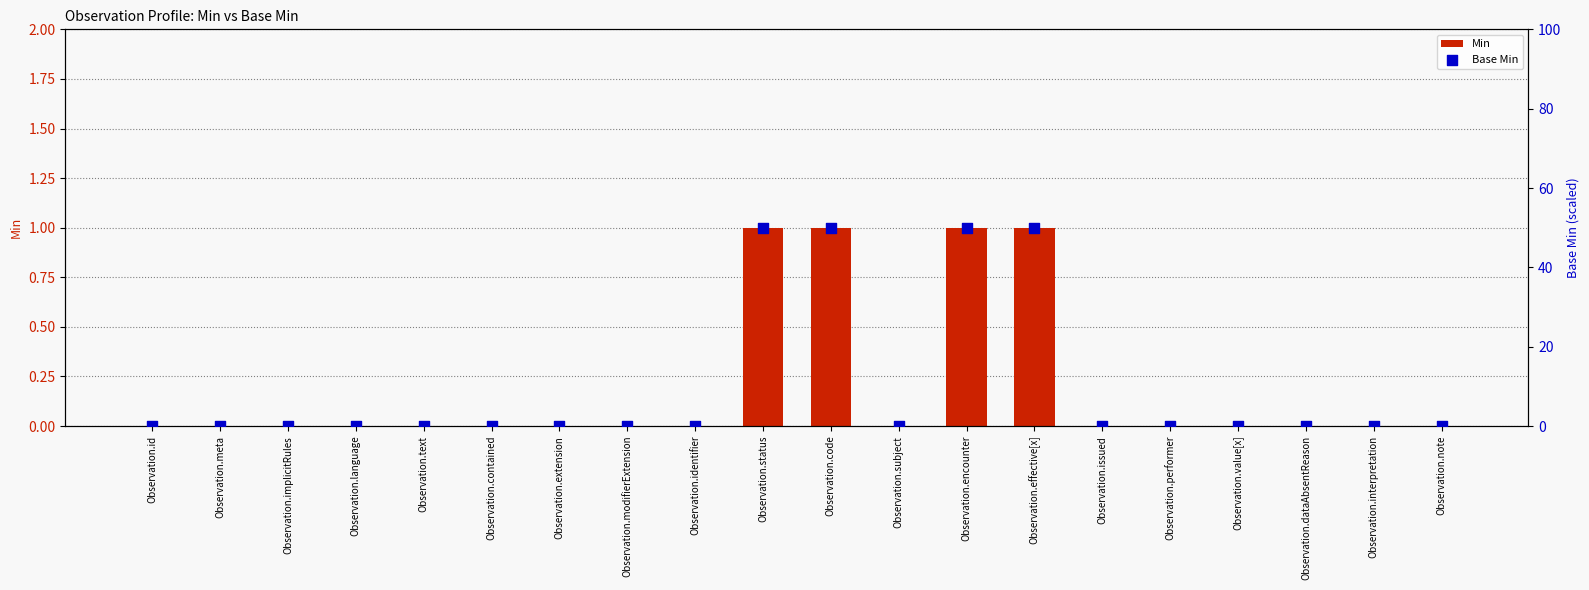

At how many categories does at least one series exceed 42?

4